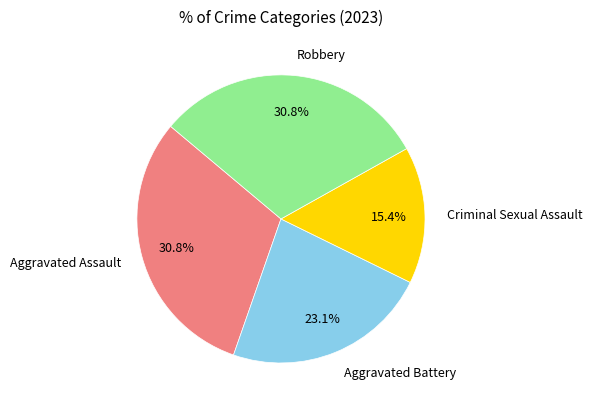

How many slices are in this pie chart?

4